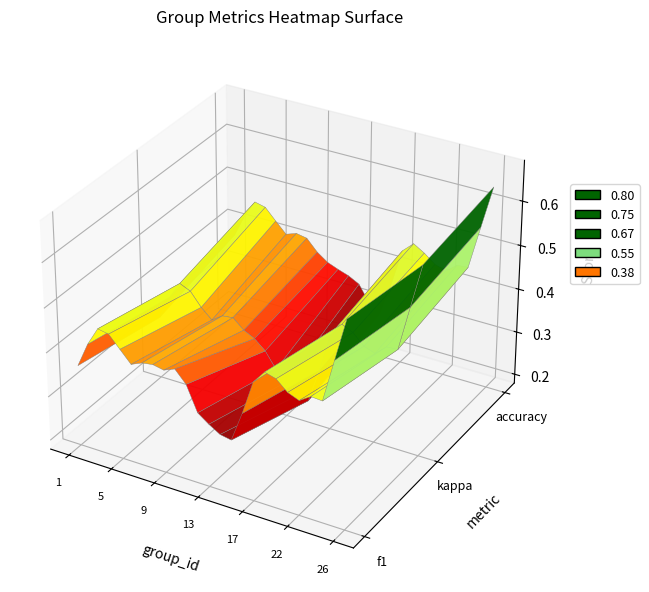

What is the smallest value displayed?

0.3